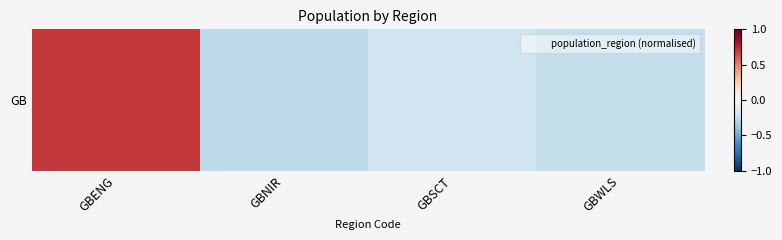

Which has a higher value, GBENG or GBNIR?

GBENG